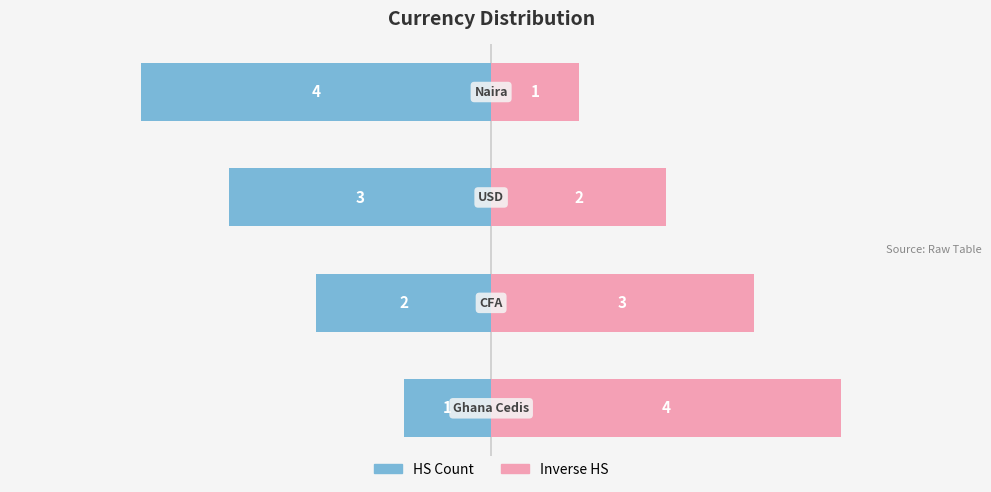

How many bars are there in total?

8